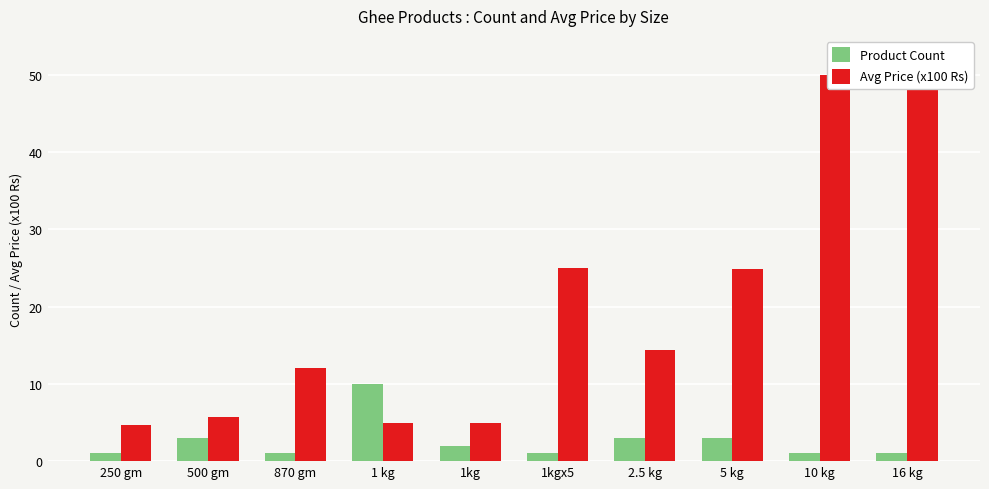

What are all the series names shown in the legend?

Product Count, Avg Price (x100 Rs)